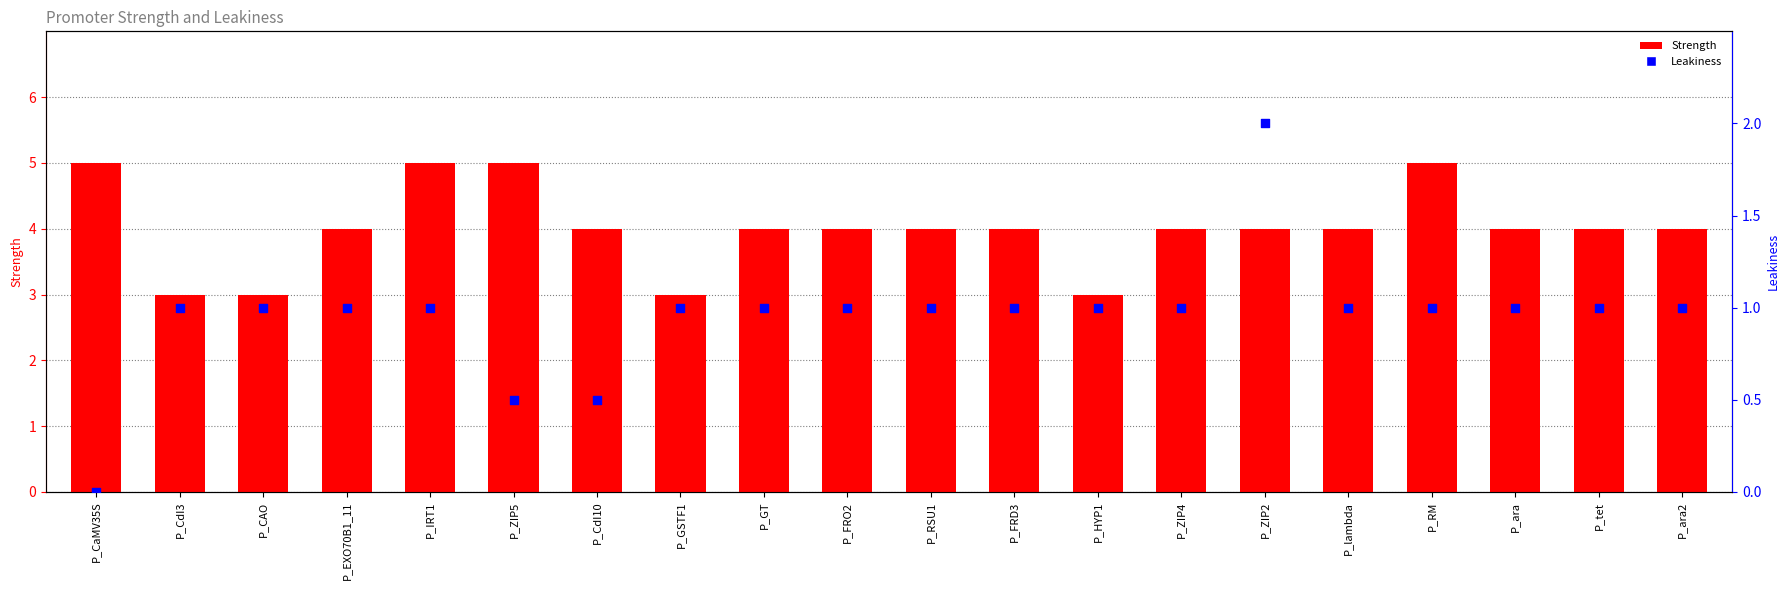

Which series reaches the minimum Y coordinate?

Leakiness